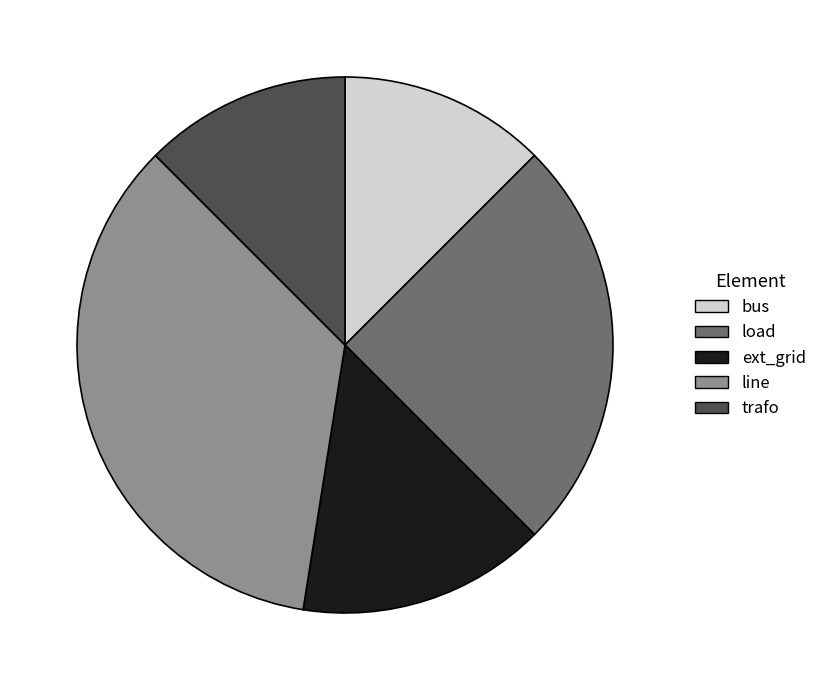

Does trafo account for over 50% of the chart?

No